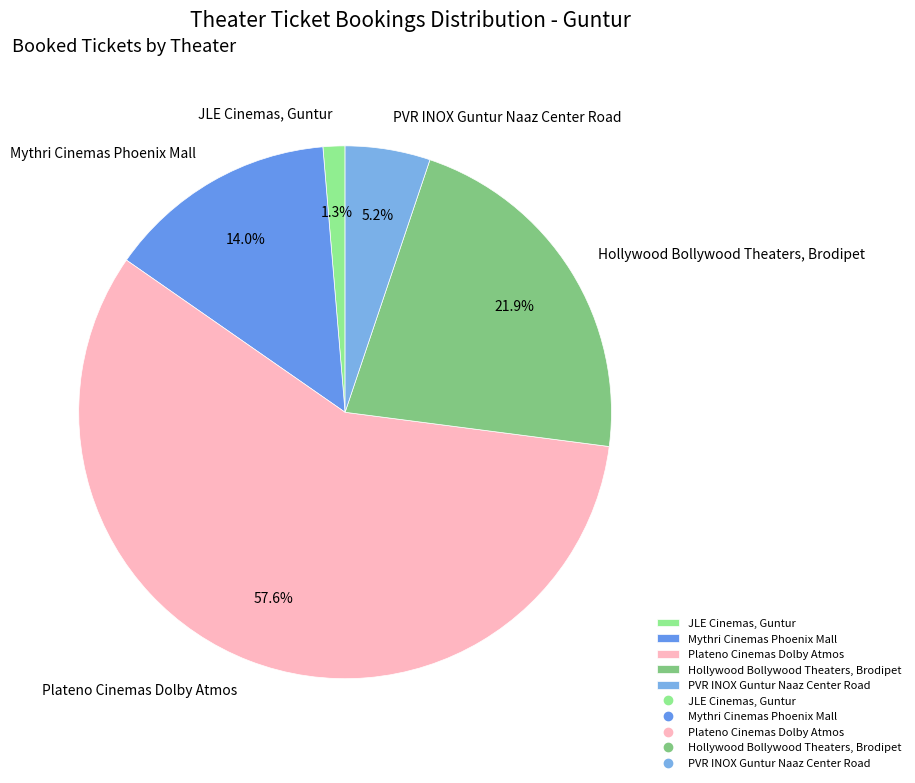

How many slices are in this pie chart?

5